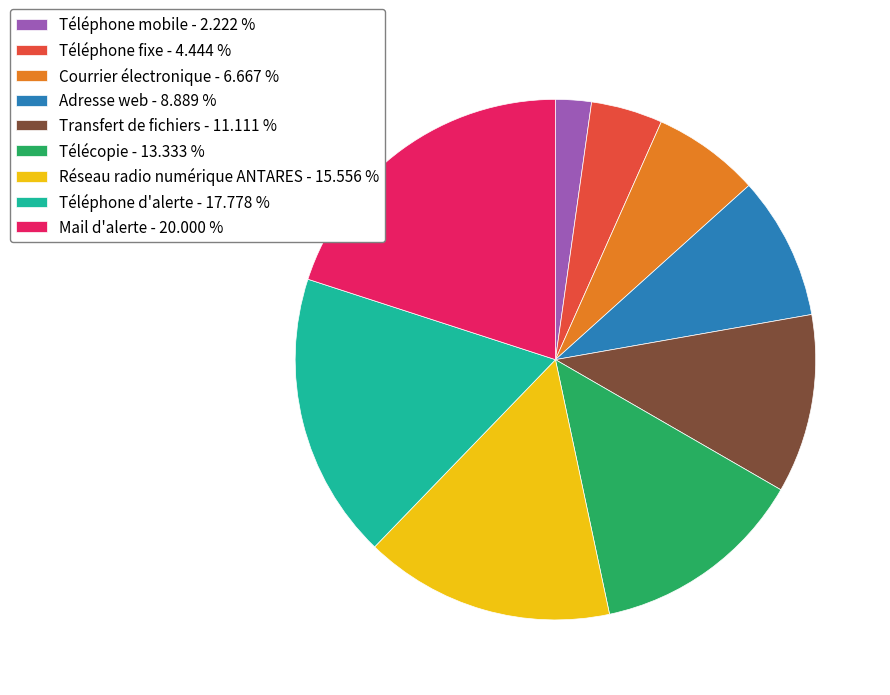

Which slice is the largest?

Mail d'alerte